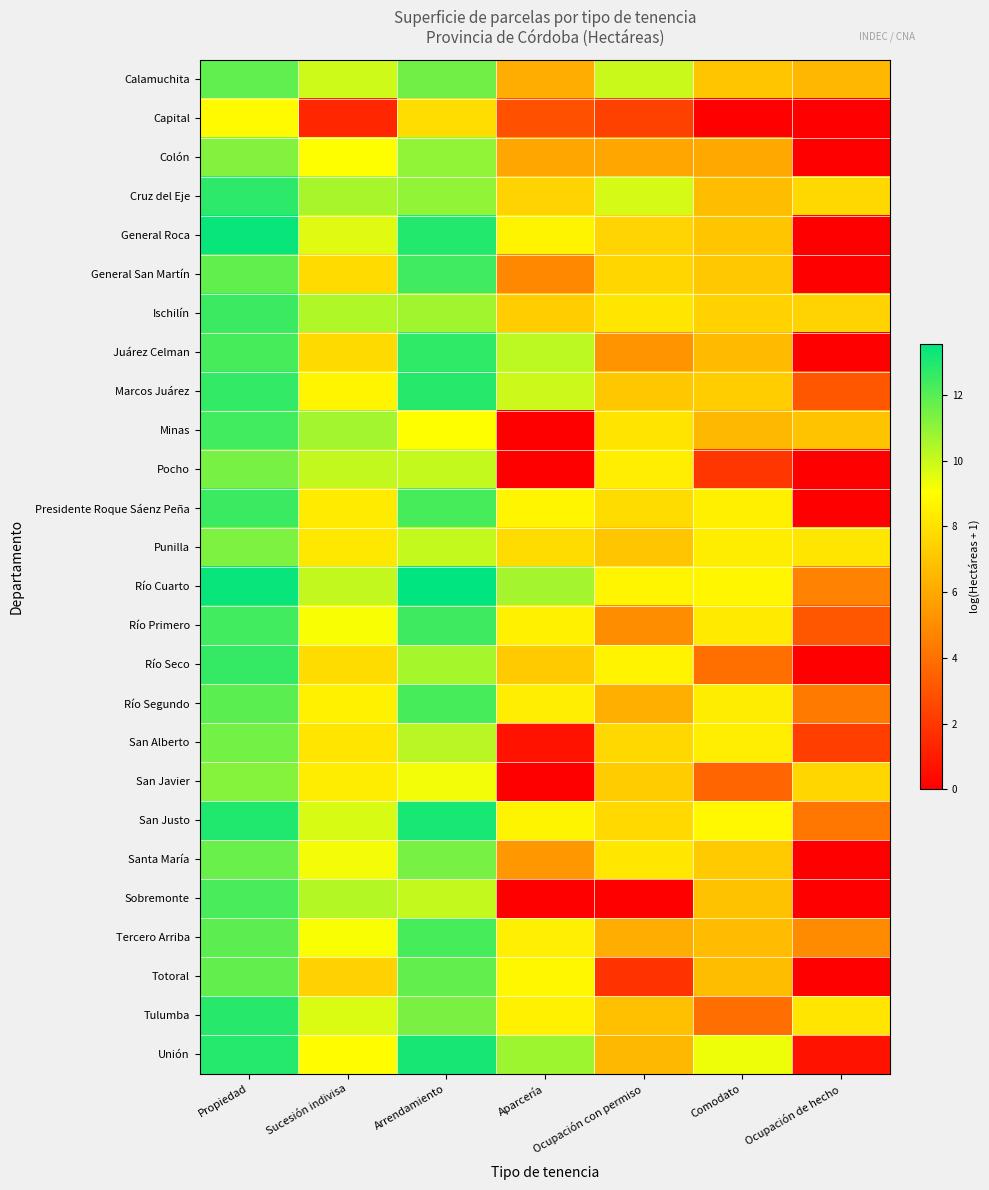

Which series changed the most between Sucesión indivisa and Comodato?

Pocho